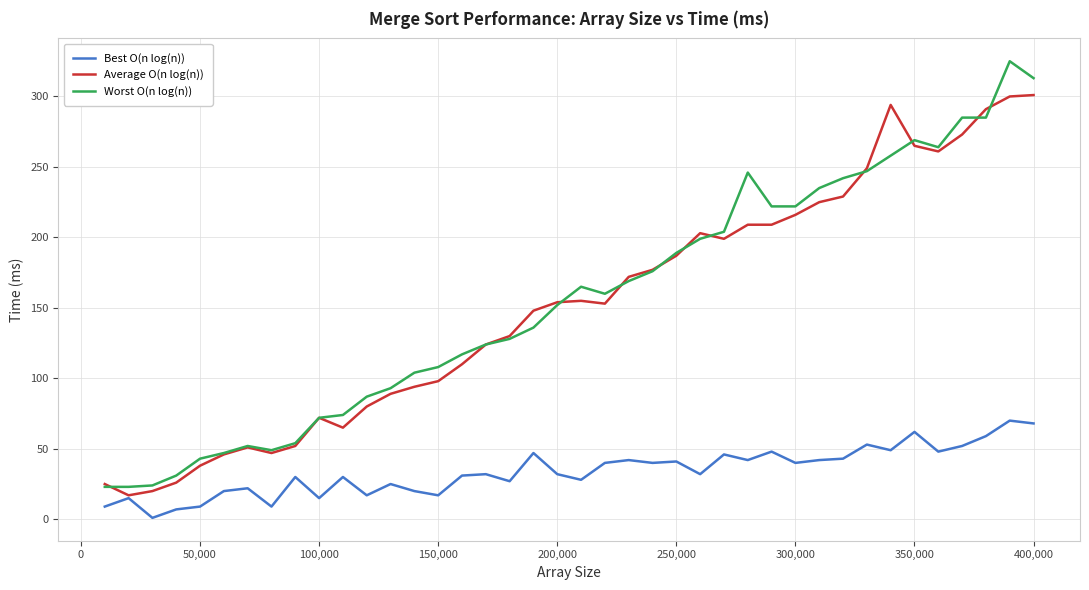

True or false: Best O(n log(n)) has more than 2 interior local peaks.

True